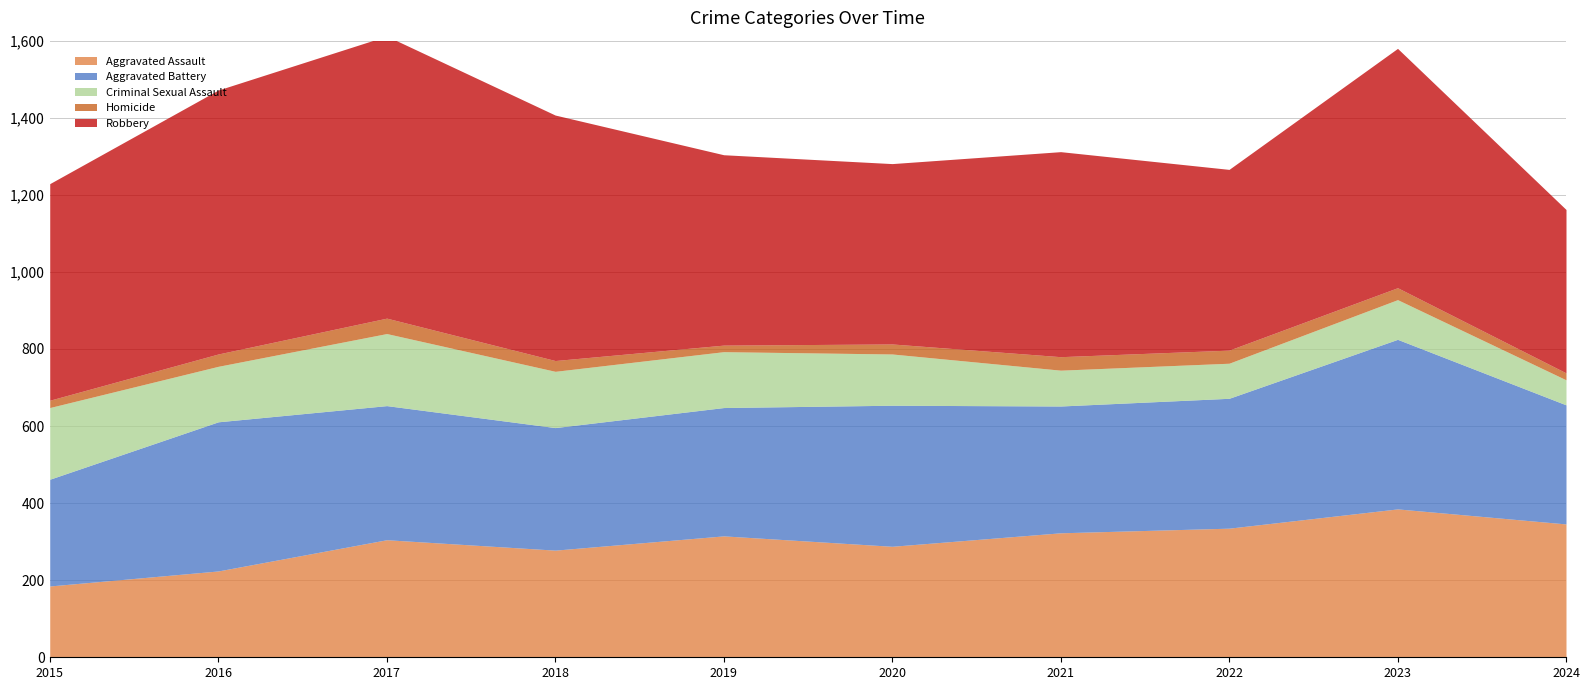

At which label does Robbery first exceed 562?

2016